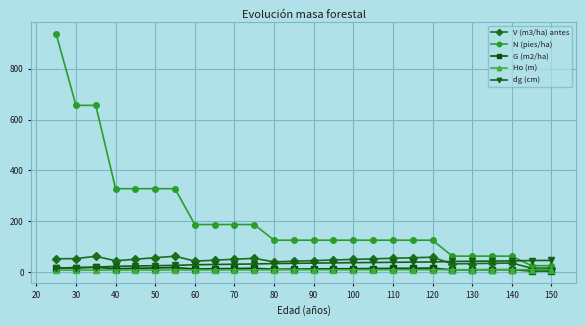

At how many categories does at least one series exceed 298?

7